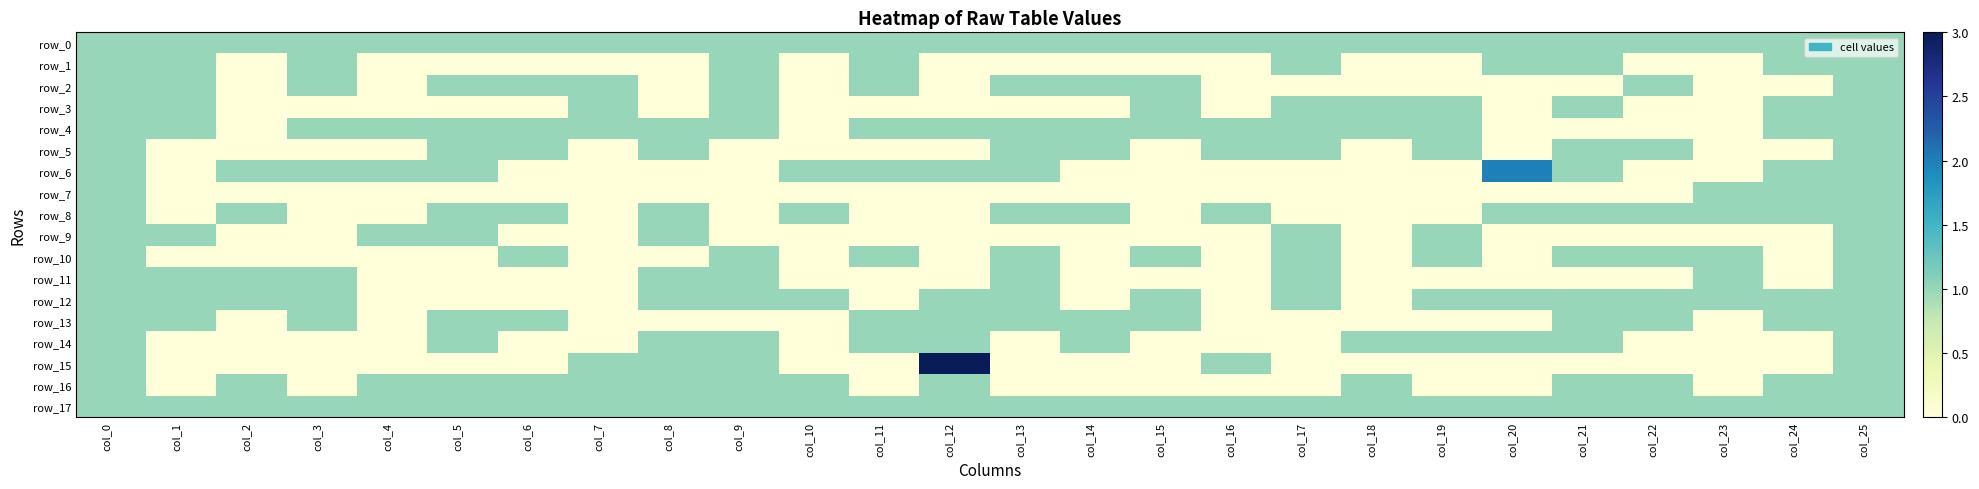

Rank the series by their maximum value, from highest to lowest.

row_15, row_6, row_0, row_1, row_2, row_3, row_4, row_5, row_7, row_8, row_9, row_10, row_11, row_12, row_13, row_14, row_16, row_17